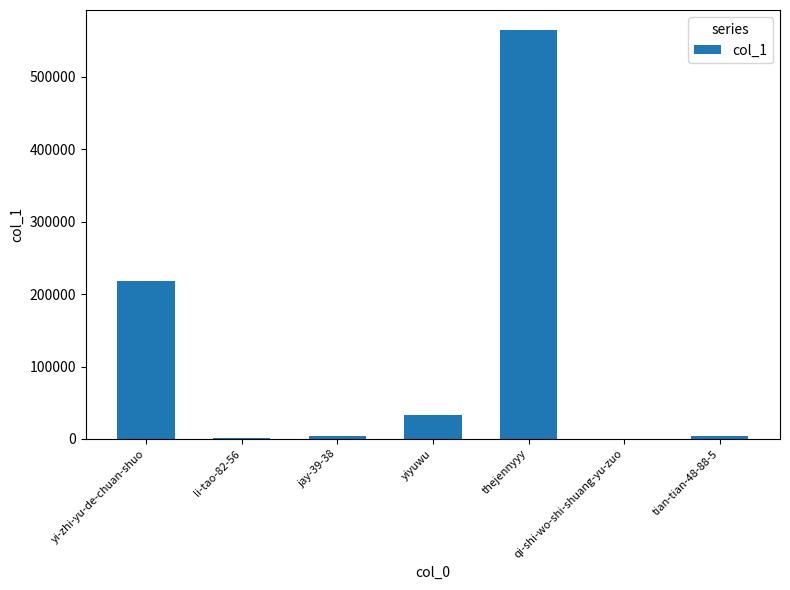

Are the bars horizontal?

No